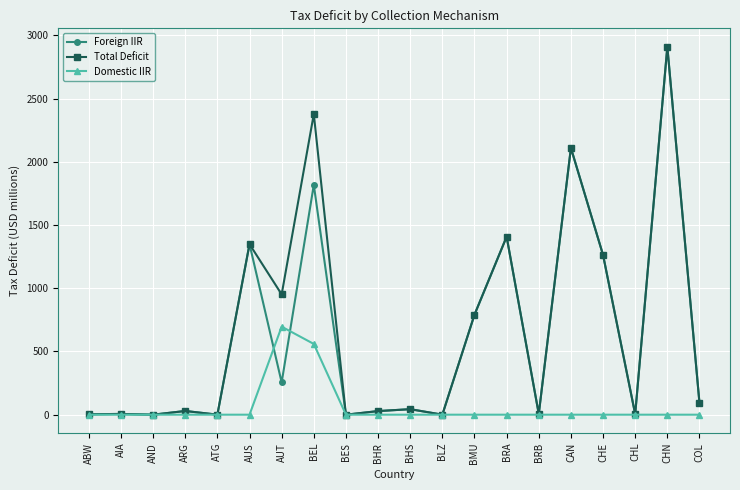

What value does the Foreign IIR series have at CHE?

1263.1